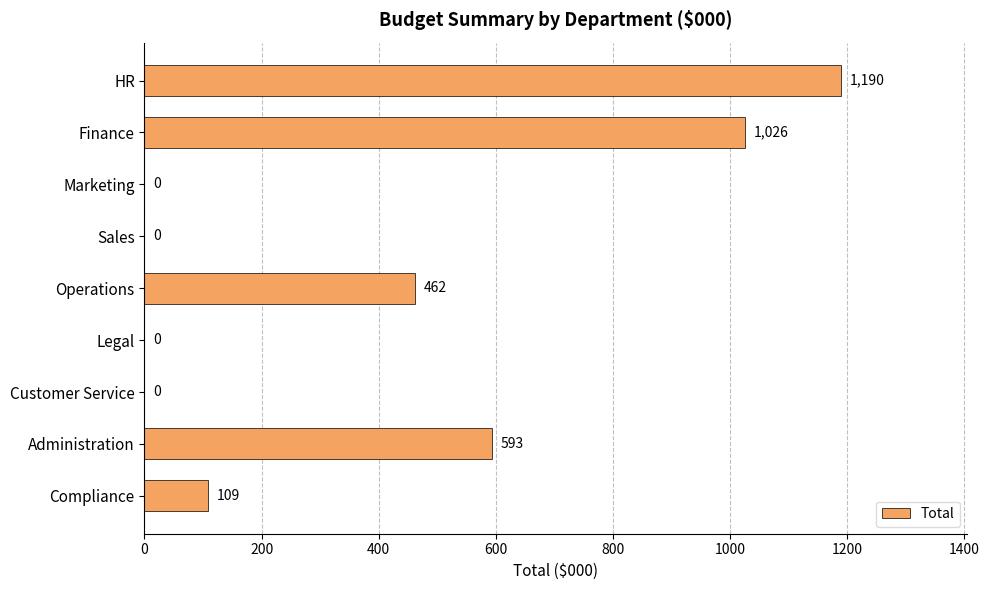

Count the number of categories in the chart.

9